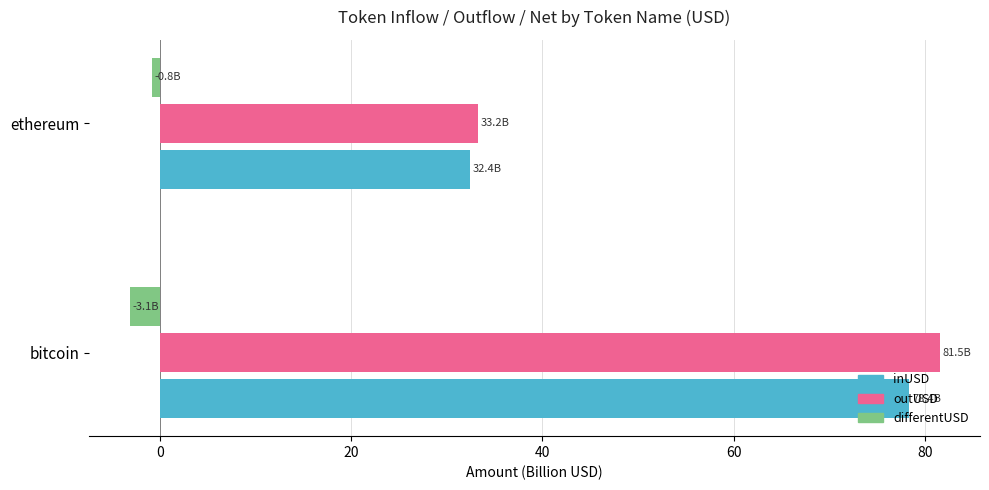

Between bitcoin and ethereum, which series saw the biggest shift?

outUSD